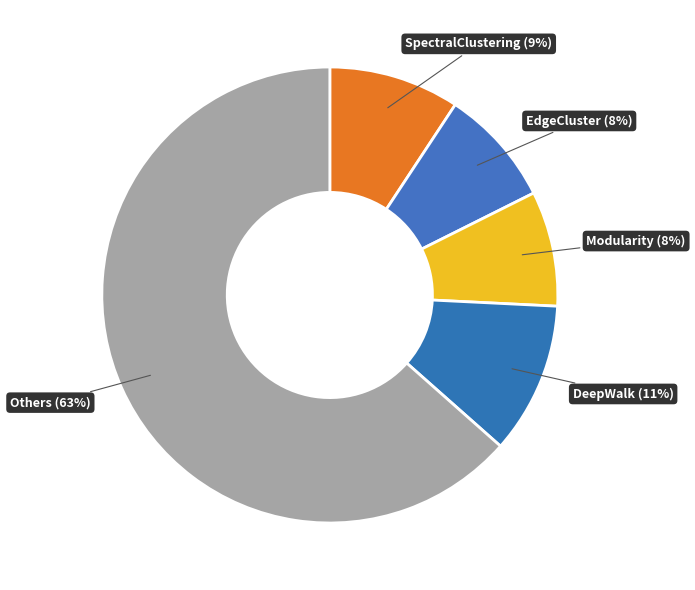

What is the majority slice?

Others